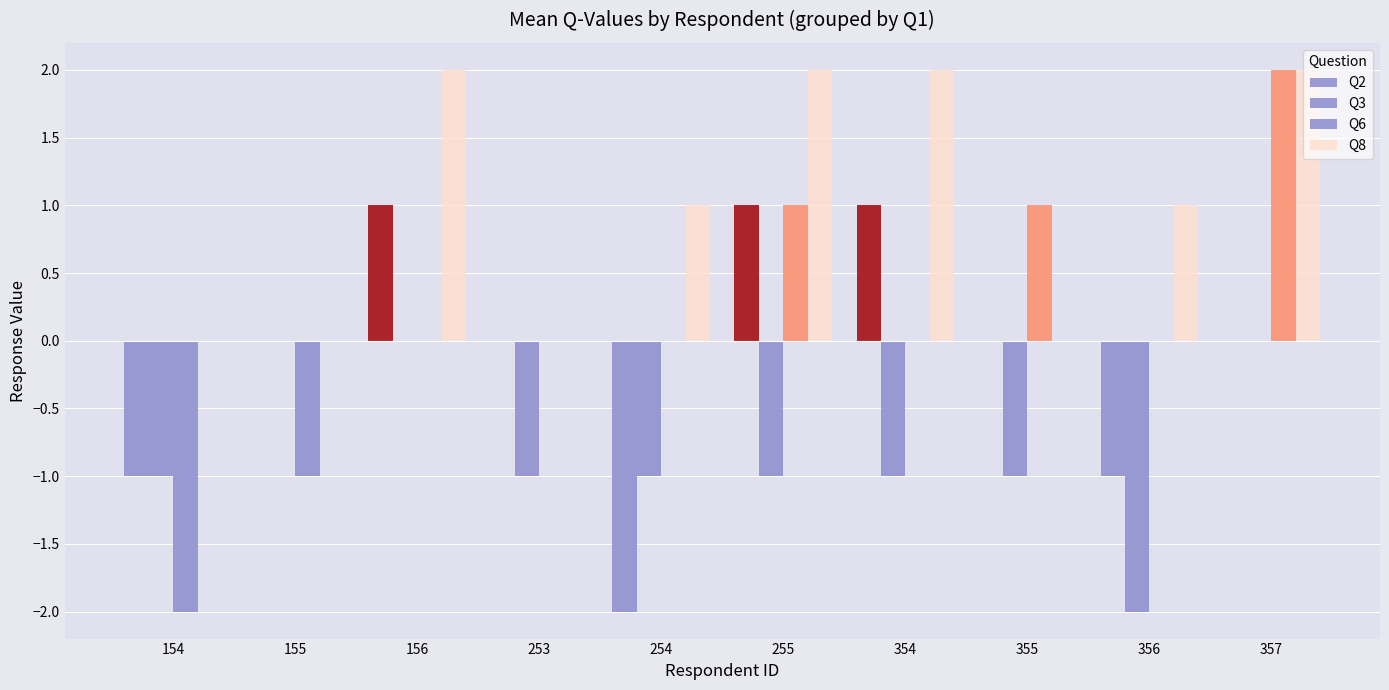

What is the difference between the Q6 values at 356 and 255?

1